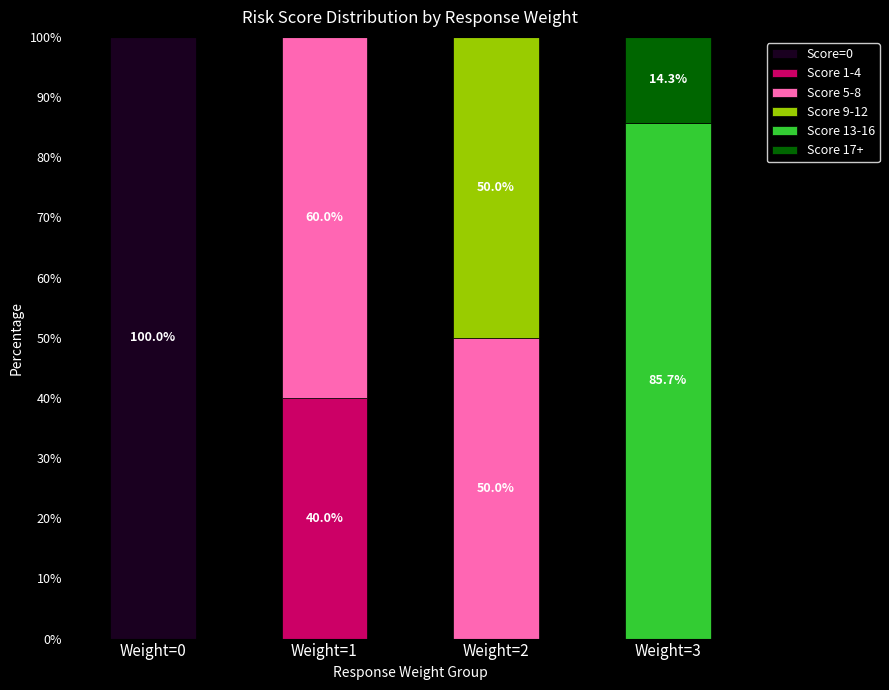

Which category has the highest value in the Score=0 series?

Weight=0